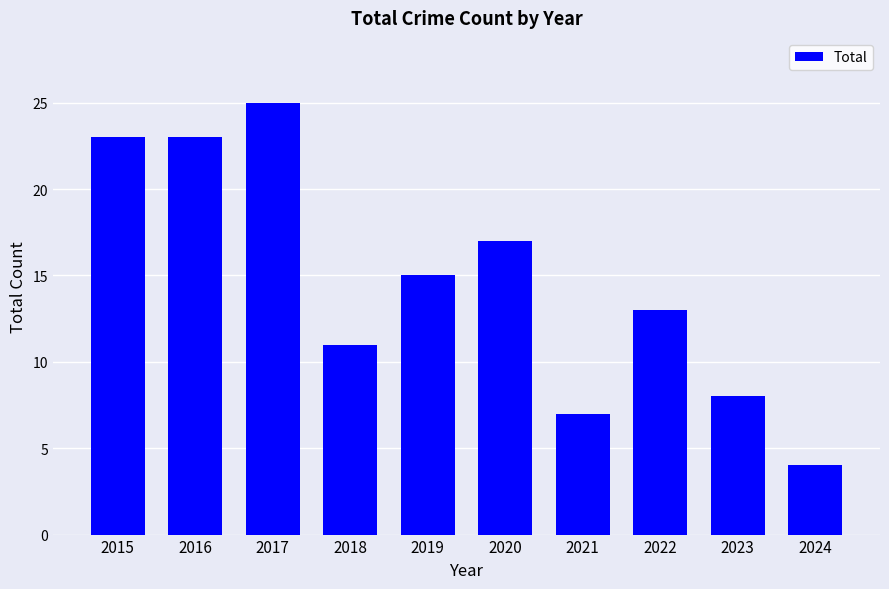

What is the difference between the maximum and minimum values?

21